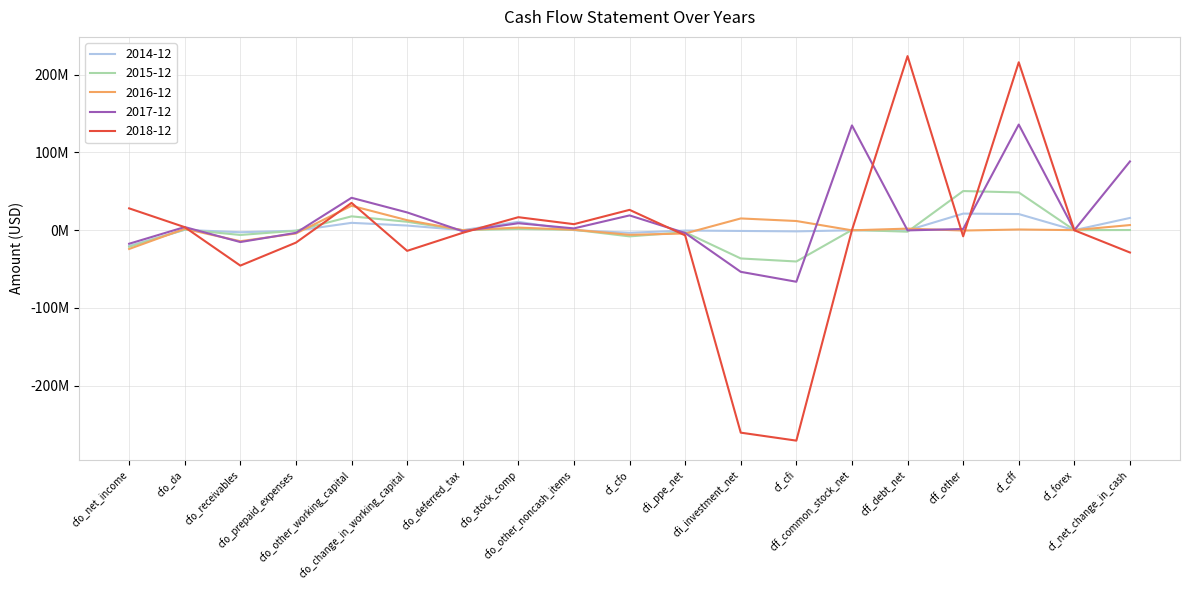

Which series has the largest total across all categories?

2017-12